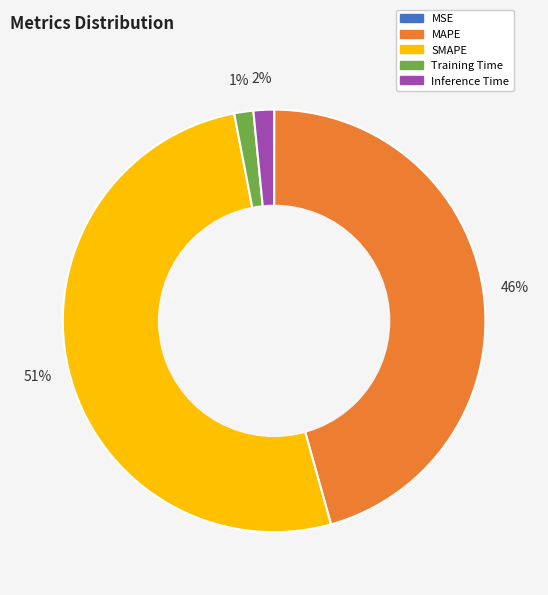

Which category has the biggest portion of the pie?

SMAPE